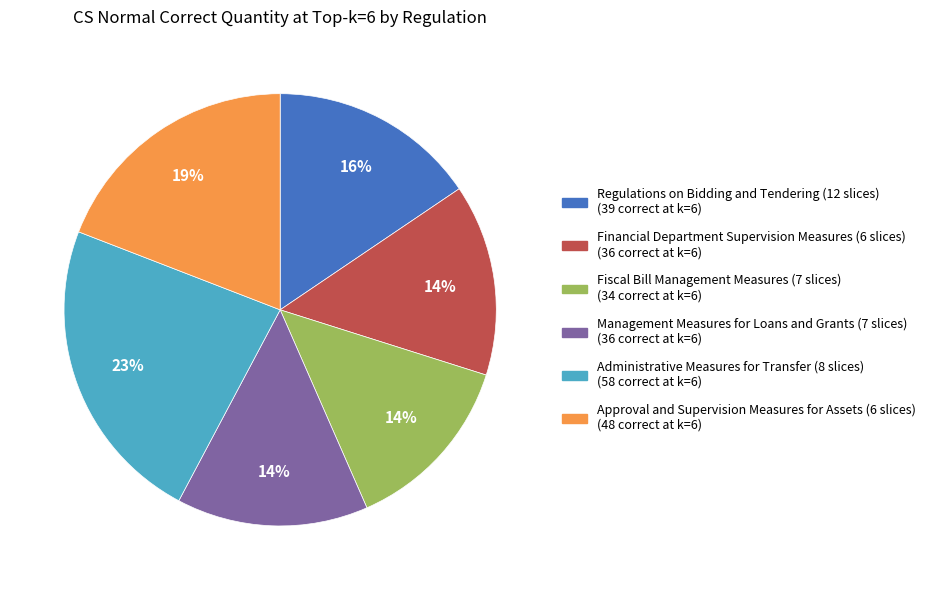

Which has a higher value, Regulations on Bidding and Tendering (12 slices) or Approval and Supervision Measures for Assets (6 slices)?

Approval and Supervision Measures for Assets (6 slices)